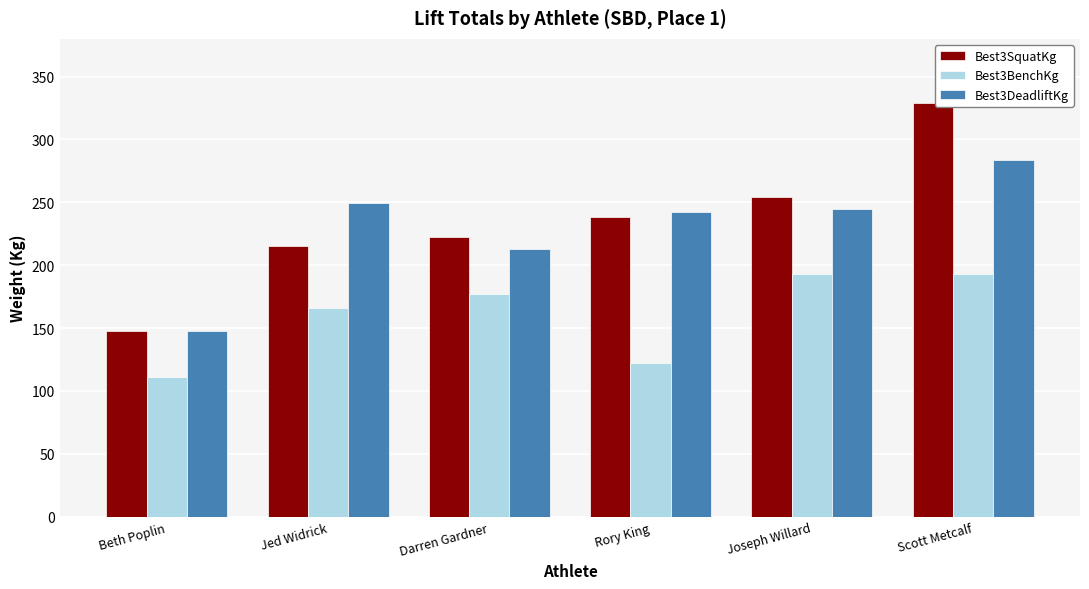

Which series has the widest spread of values?

Best3SquatKg